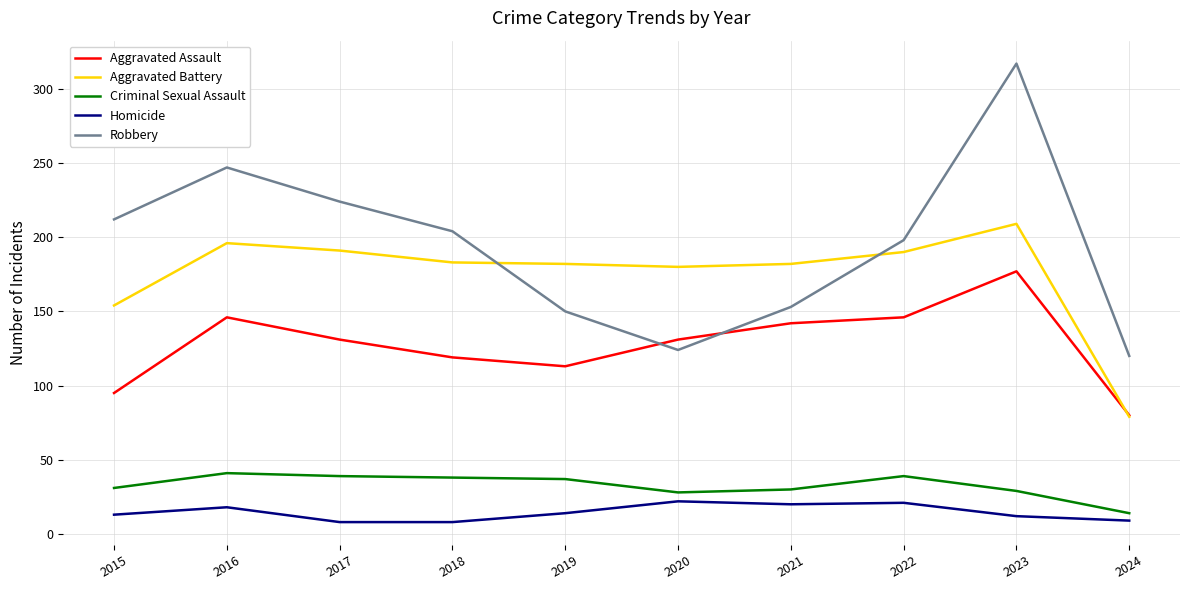

At how many categories does at least one series exceed 234?

2